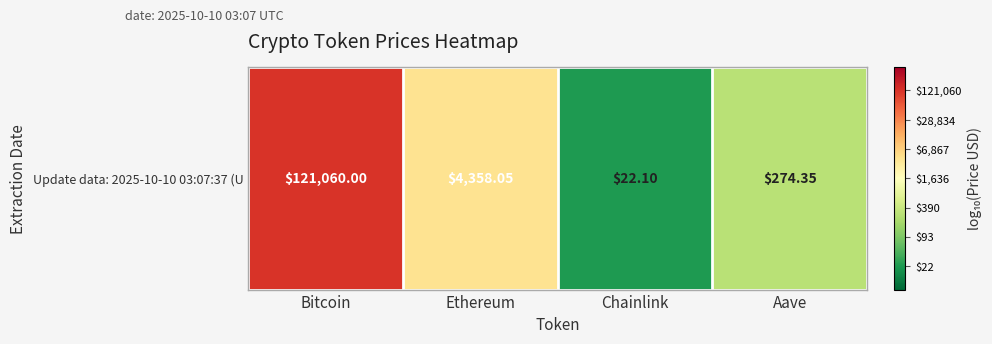

At which label does the data first exceed 3?

Bitcoin